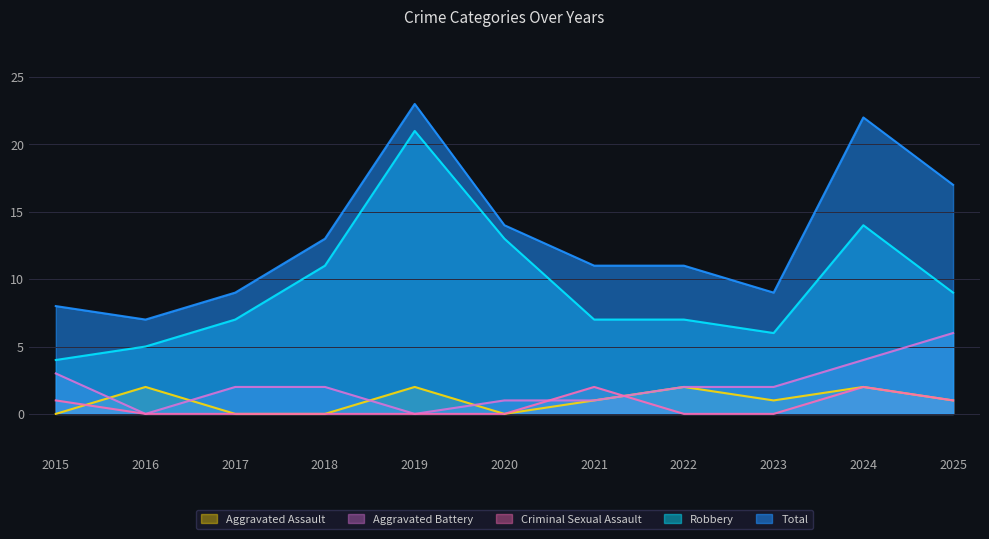

List the labels in order of Aggravated Assault value, largest first.

2016, 2019, 2022, 2024, 2021, 2023, 2025, 2015, 2017, 2018, 2020